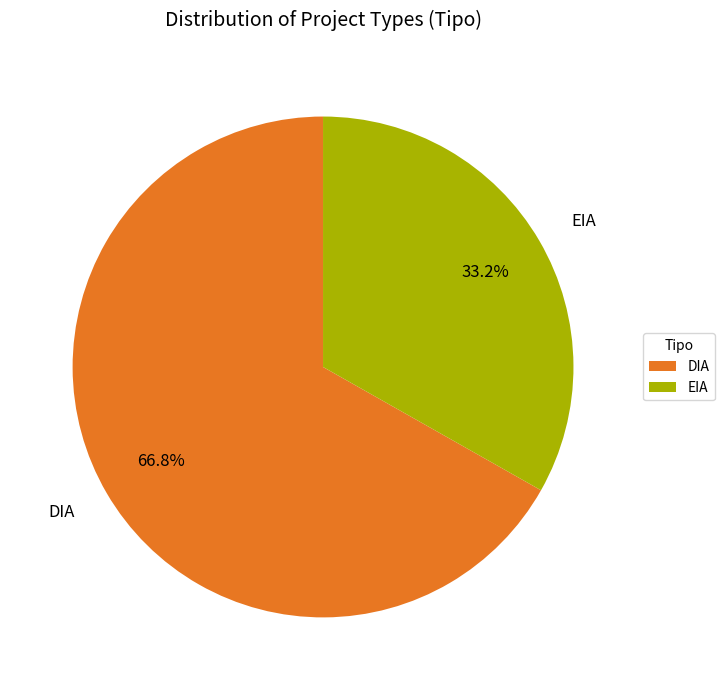

What percentage is NOT represented by EIA?

66.8%